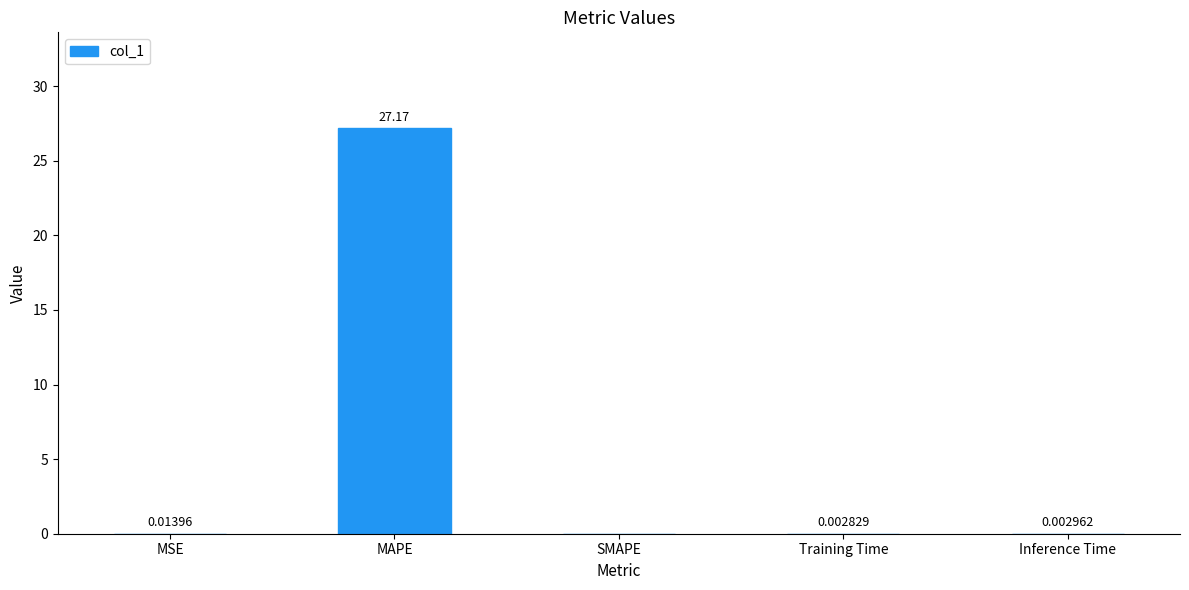

Which label corresponds to the largest value in the chart?

MAPE